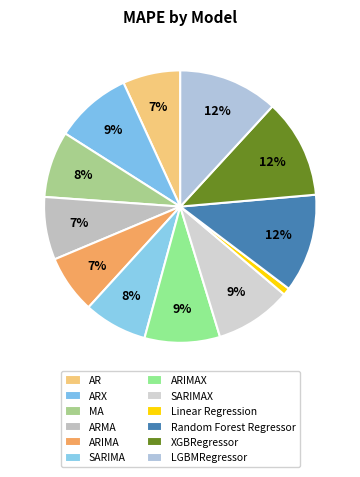

Count the number of slices in the pie.

12